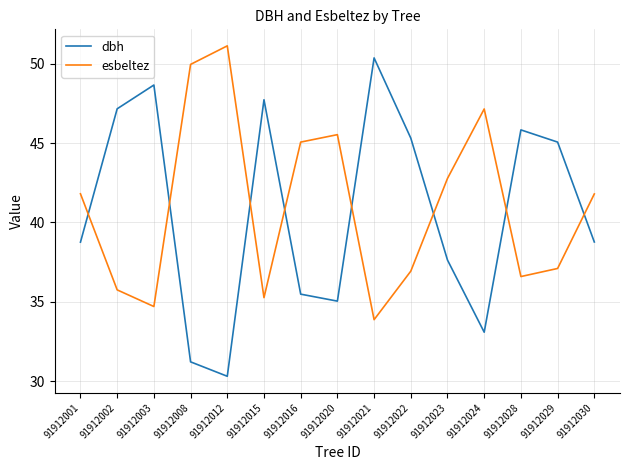

Which category has the lowest value in the esbeltez series?

91912021